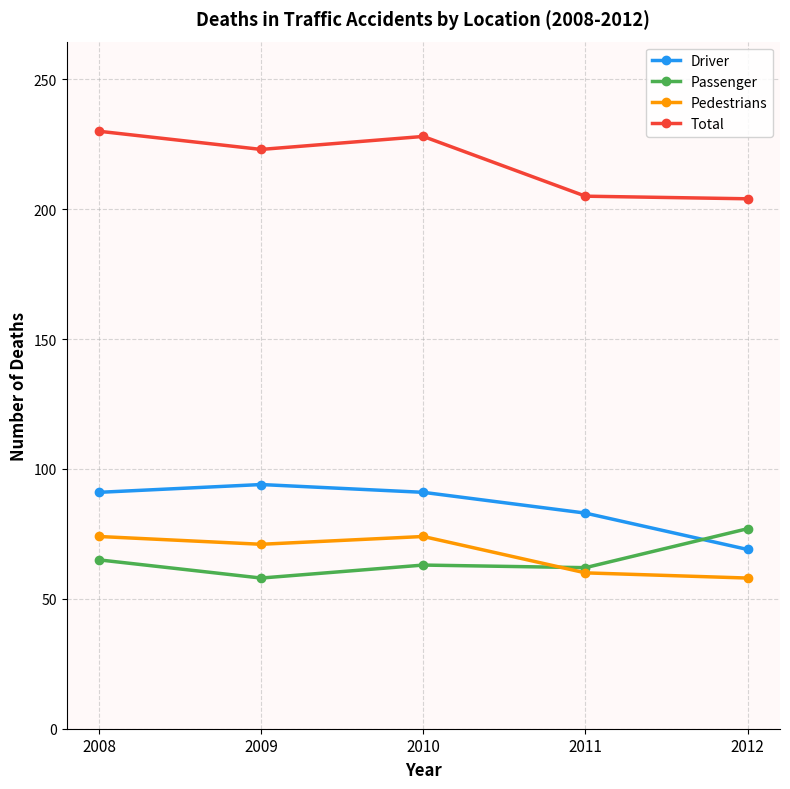

What is the value of the Total point at the 1st from the left?

230